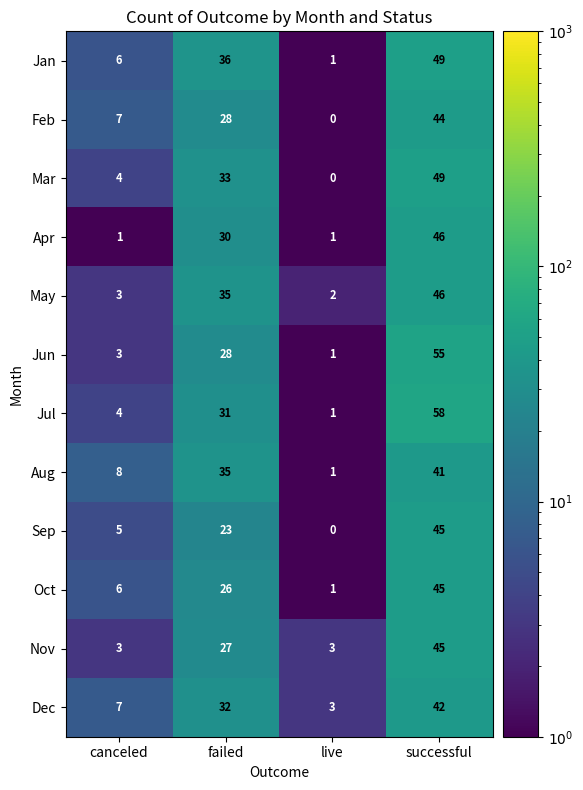

True or false: Jun has a value of 2 at live.

False